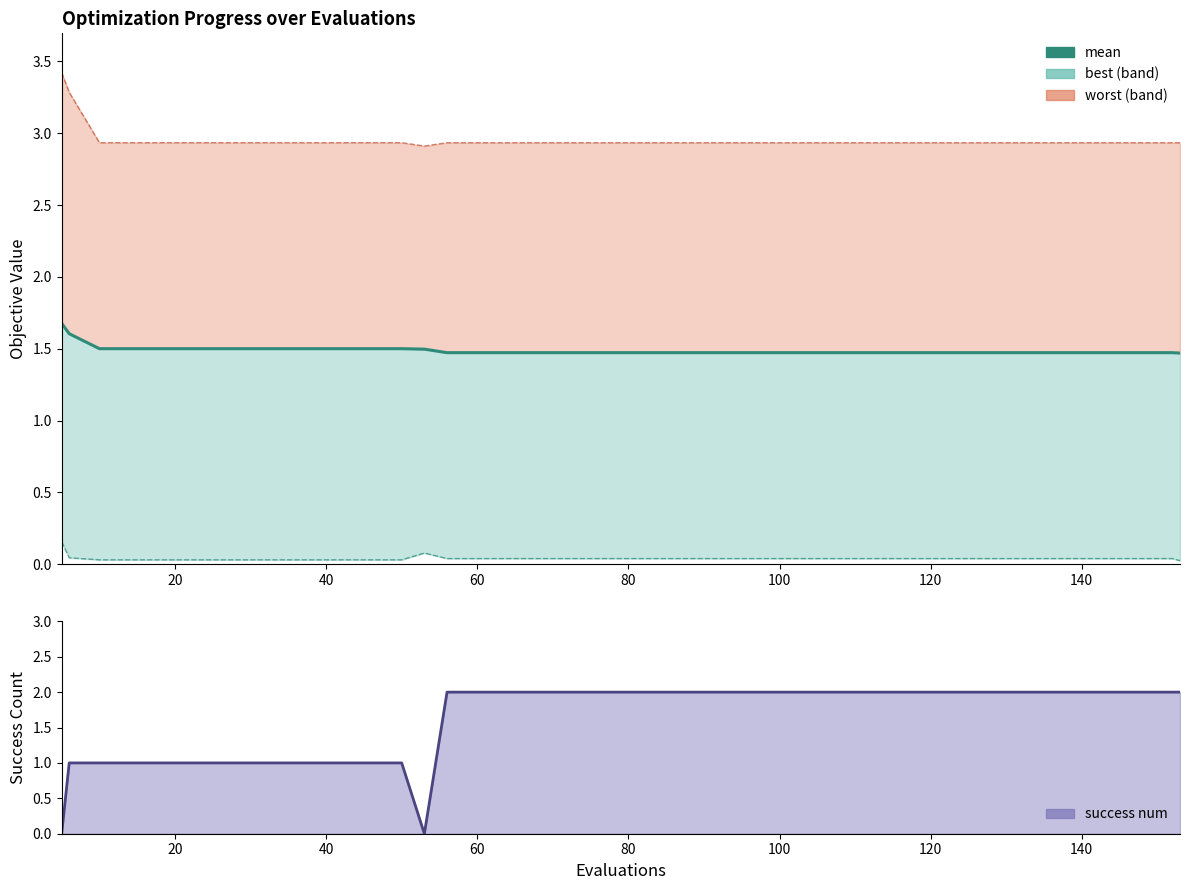

How many data points in success num are less than 2?

14